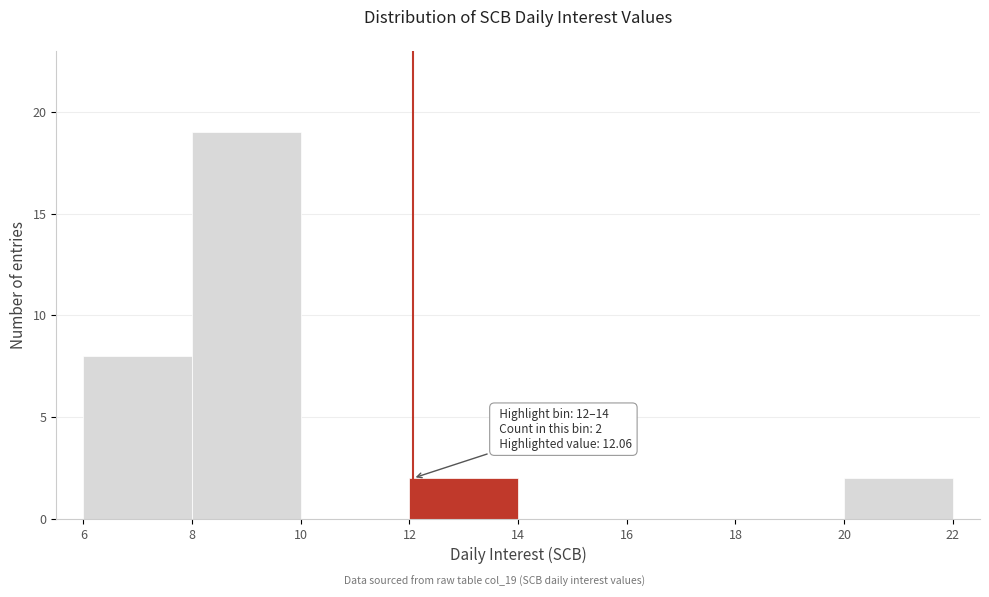

Which range on the x-axis has the tallest bar?

8 to 10